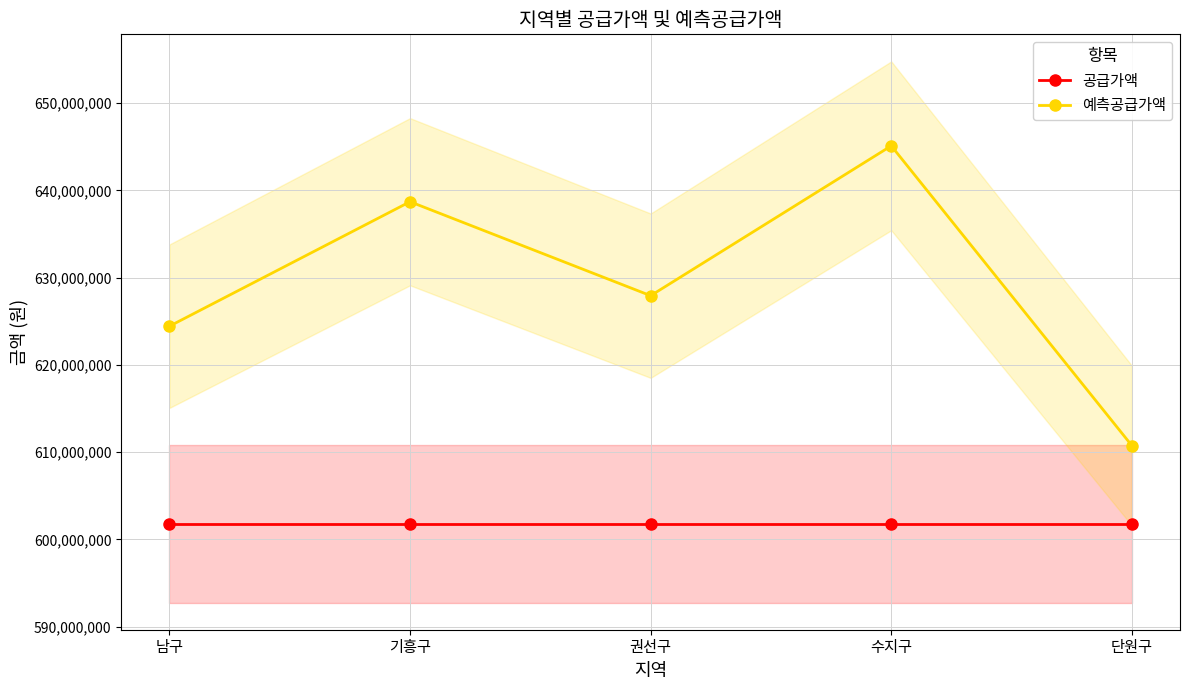

What is the value of the 예측공급가액 point at the 3rd from the left?

627926300